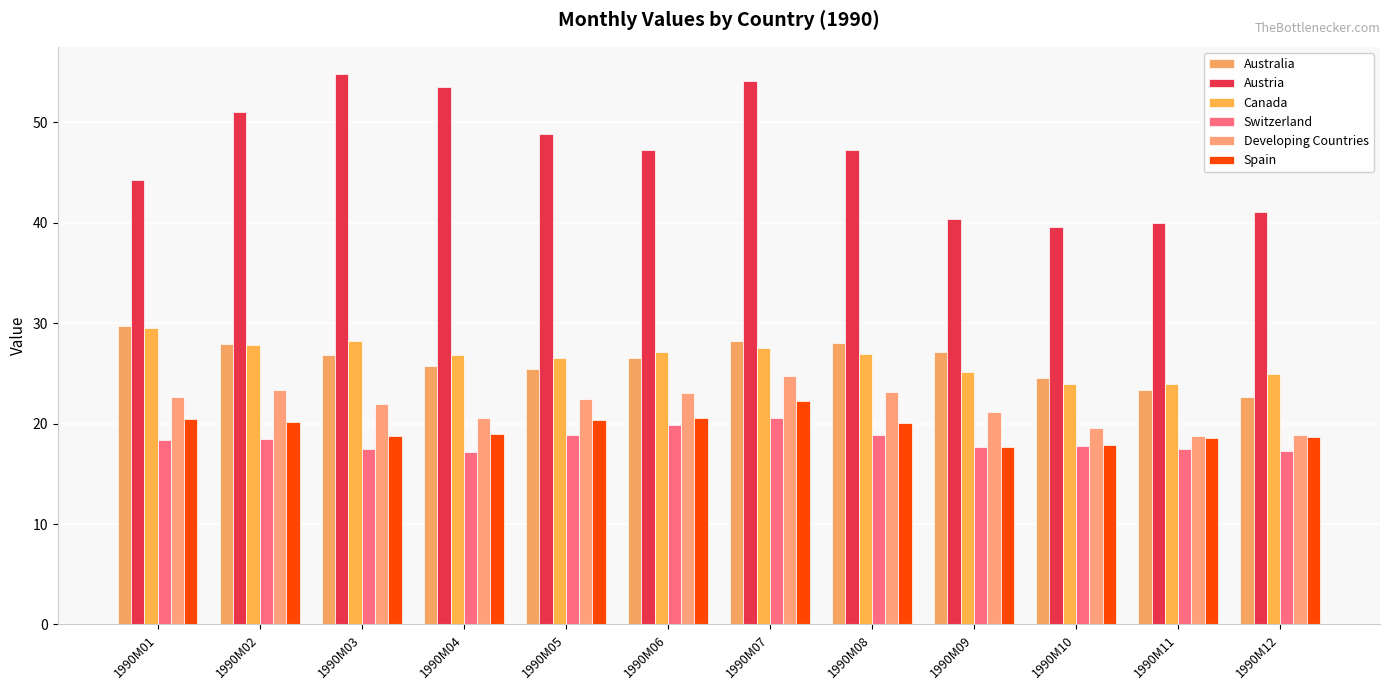

Which series has the widest spread of values?

Austria